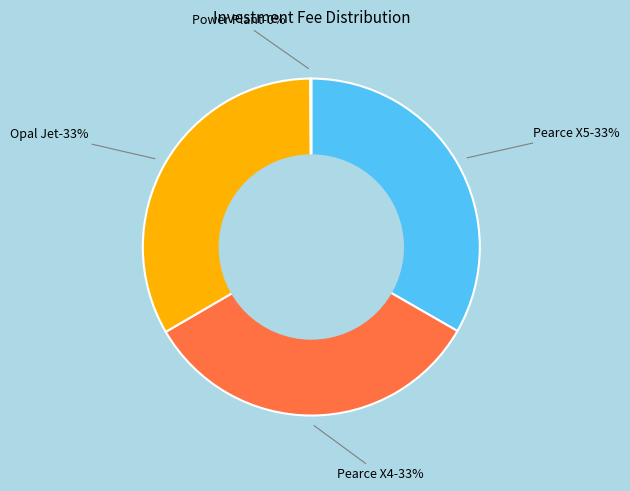

To the nearest percent, what portion does Opal Jet represent?

33%